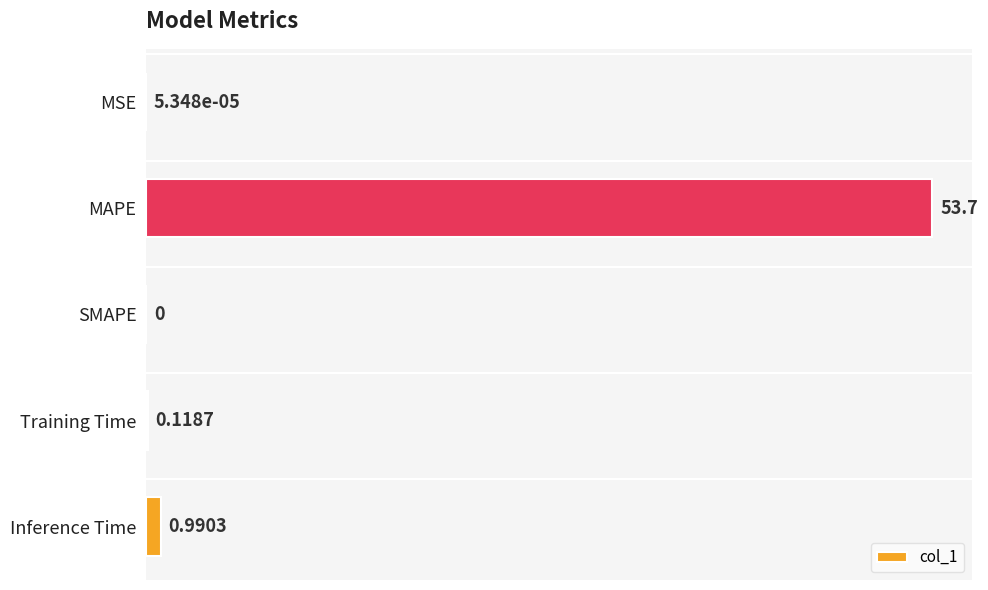

At which label is the value closest to 26?

Inference Time